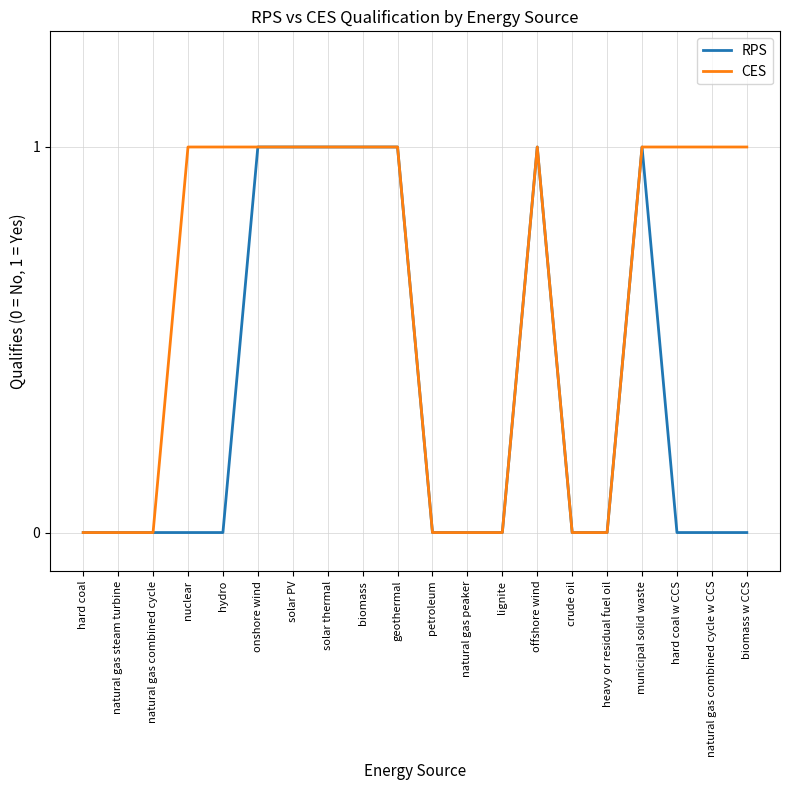

What are all the series names shown in the legend?

RPS, CES